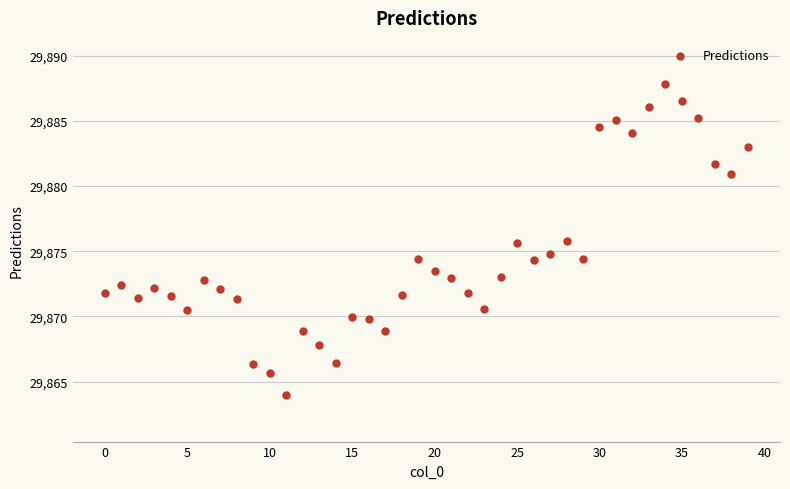

What is the range of Y values (max minus min)?

23.8